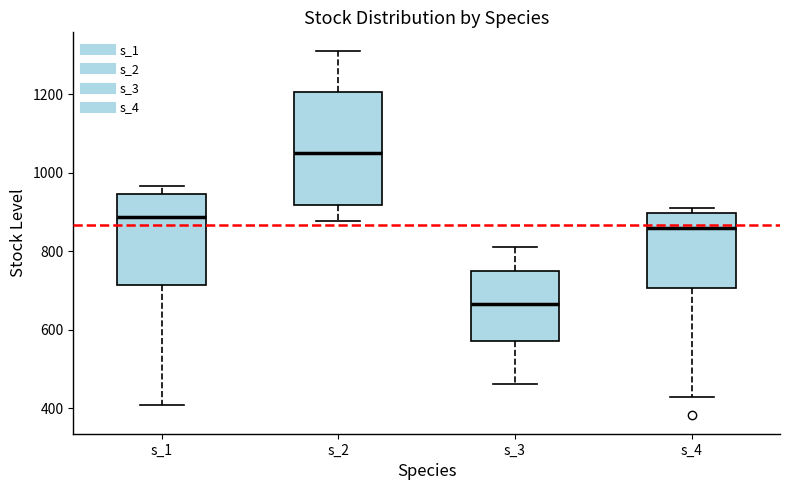

Which box has the highest median line?

s_2